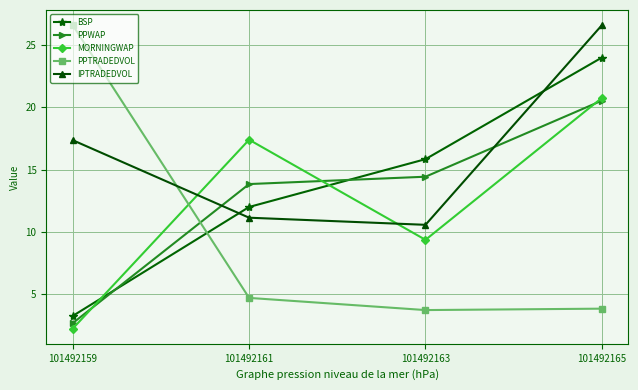

What is the value of the PPWAP point at the 3rd from the left?

14.4